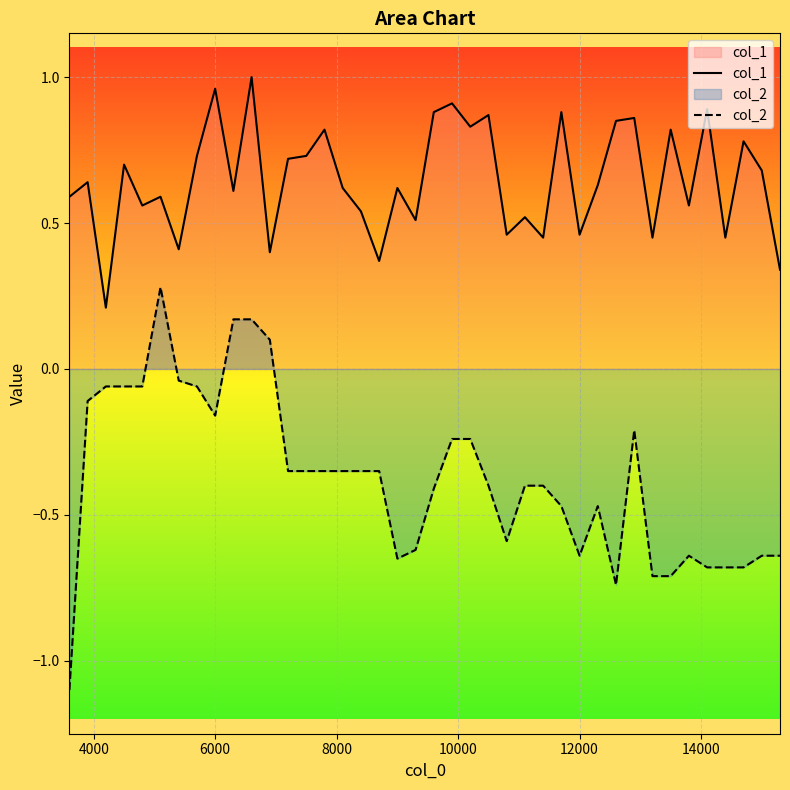

What is the average value of the col_1 series?

0.6